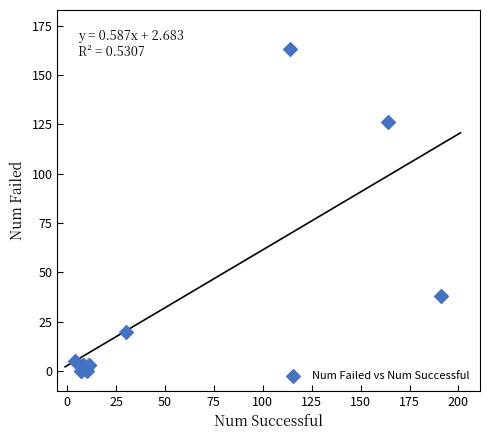

What Y value in the scatter plot is closest to 81?

38